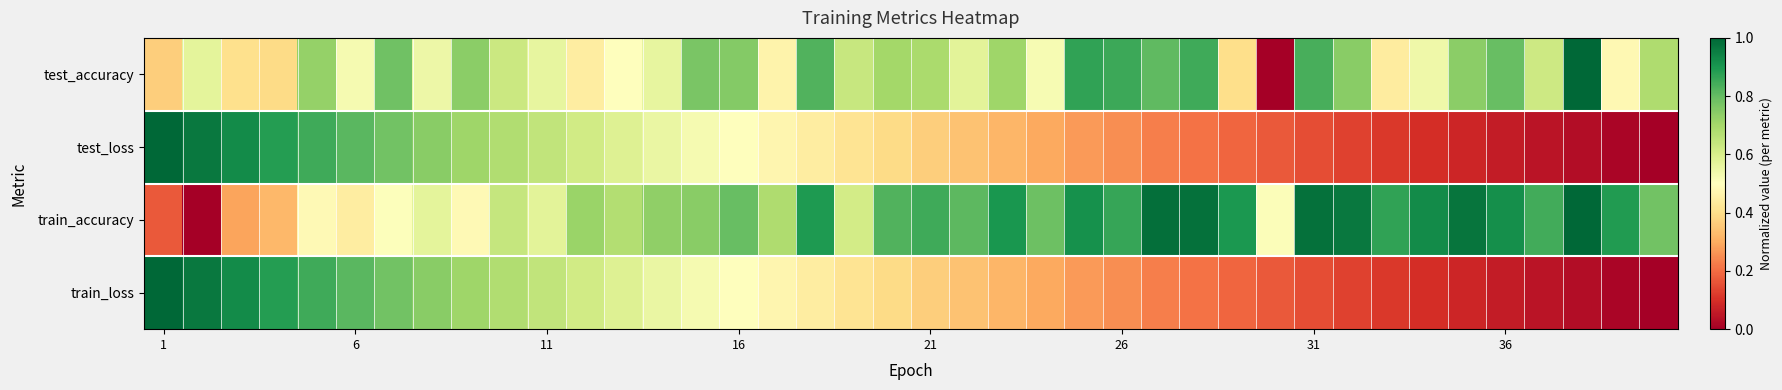

Rank the series by their maximum value, from lowest to highest.

test_accuracy, test_loss, train_accuracy, train_loss